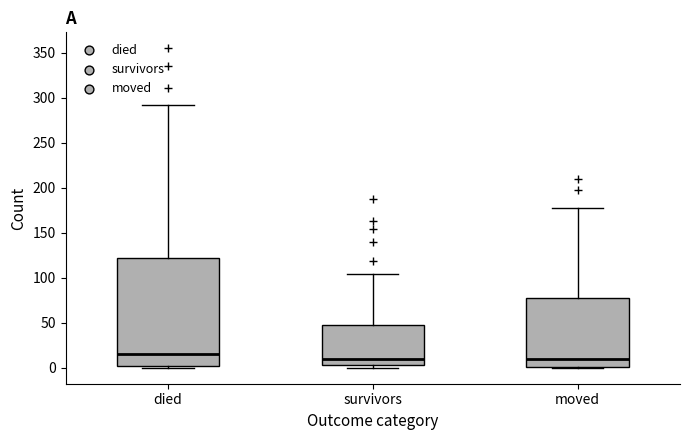

Which box is the tallest, from its lower edge to its upper edge?

died